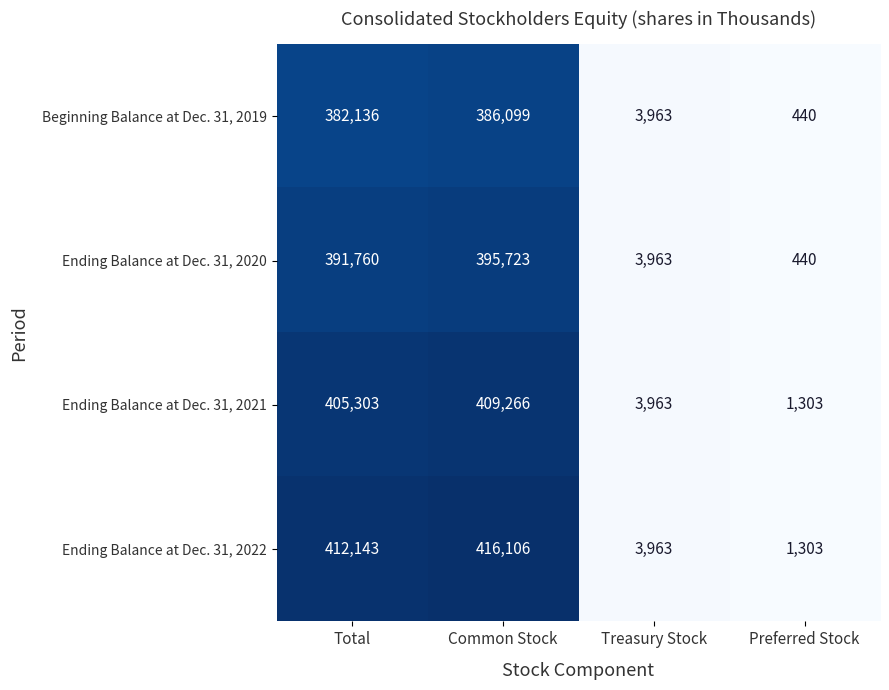

Reading left to right, list all the values displayed in this chart.

Beginning Balance at Dec. 31, 2019: Total=382136	Common Stock=386099	Treasury Stock=3963	Preferred Stock=440
Ending Balance at Dec. 31, 2020: Total=391760	Common Stock=395723	Treasury Stock=3963	Preferred Stock=440
Ending Balance at Dec. 31, 2021: Total=405303	Common Stock=409266	Treasury Stock=3963	Preferred Stock=1303
Ending Balance at Dec. 31, 2022: Total=412143	Common Stock=416106	Treasury Stock=3963	Preferred Stock=1303